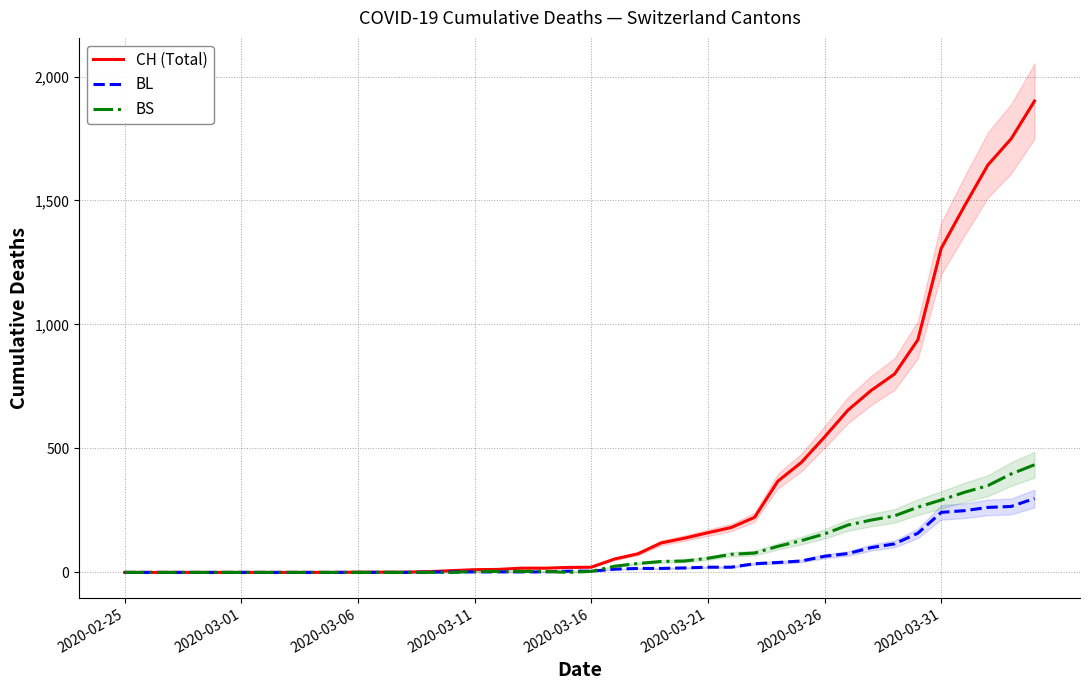

What is the maximum value for CH (Total)?

1901